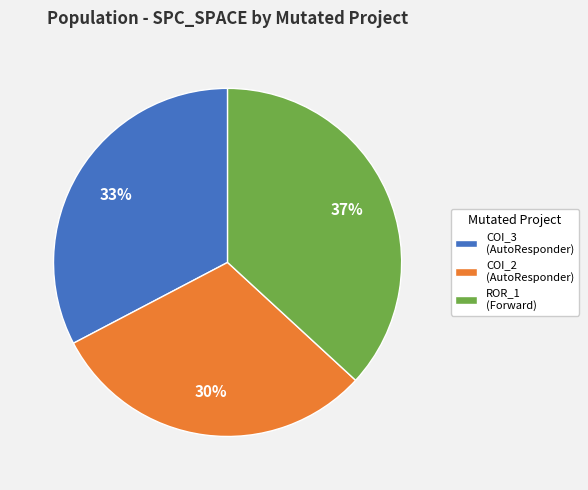

Does any single category account for the majority?

No